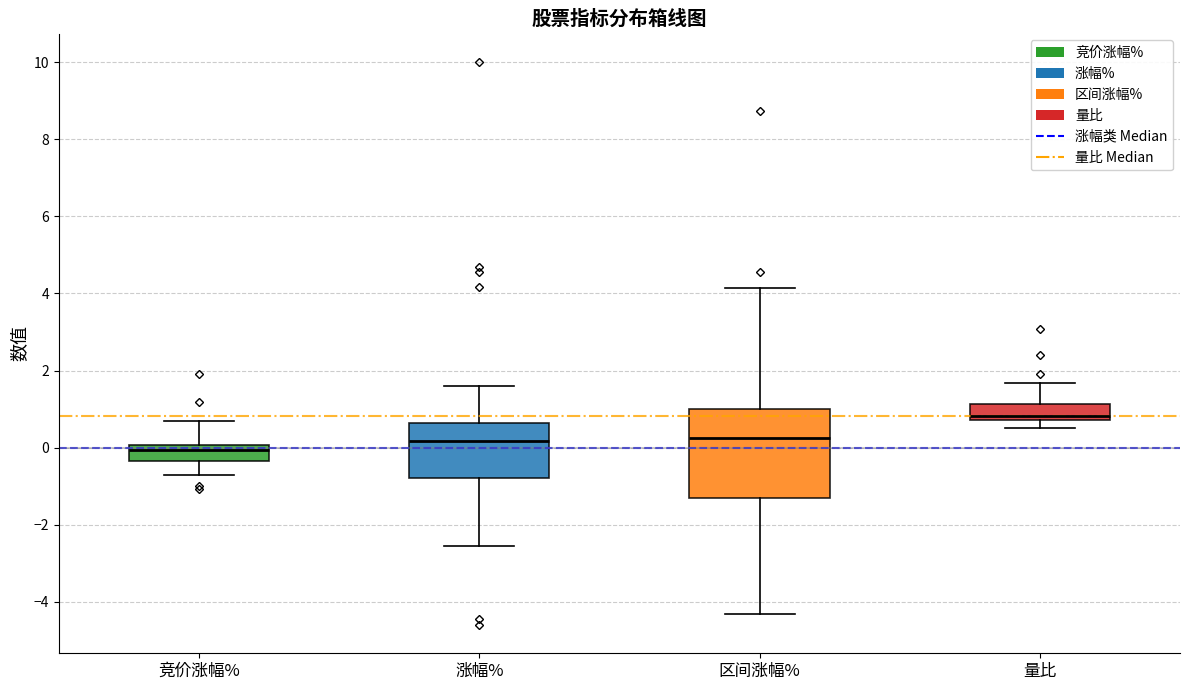

Where is the lower edge of the box for 量比 on the y-axis? The values are not printed on the chart, so give them approximately, as read against the axis.

0.8